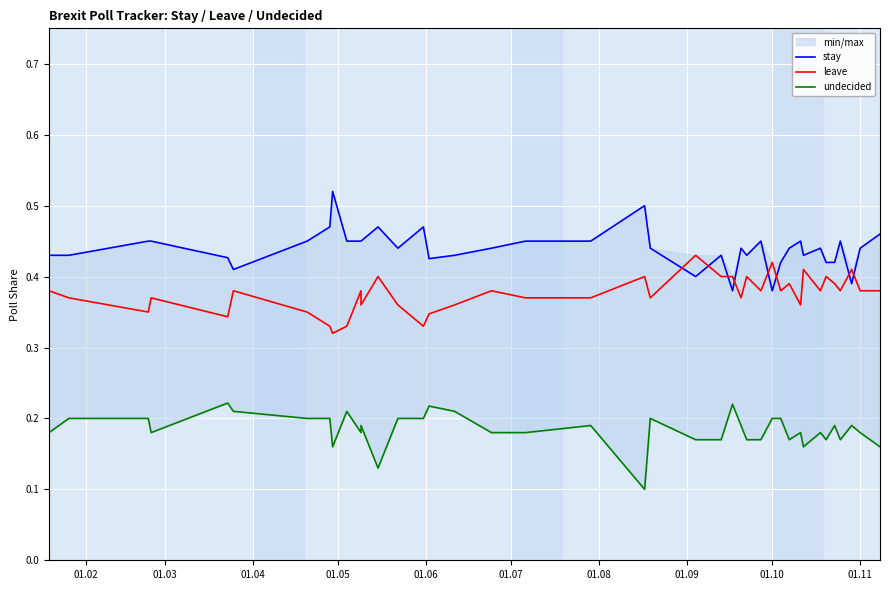

What is the lowest value of the stay series?

0.4